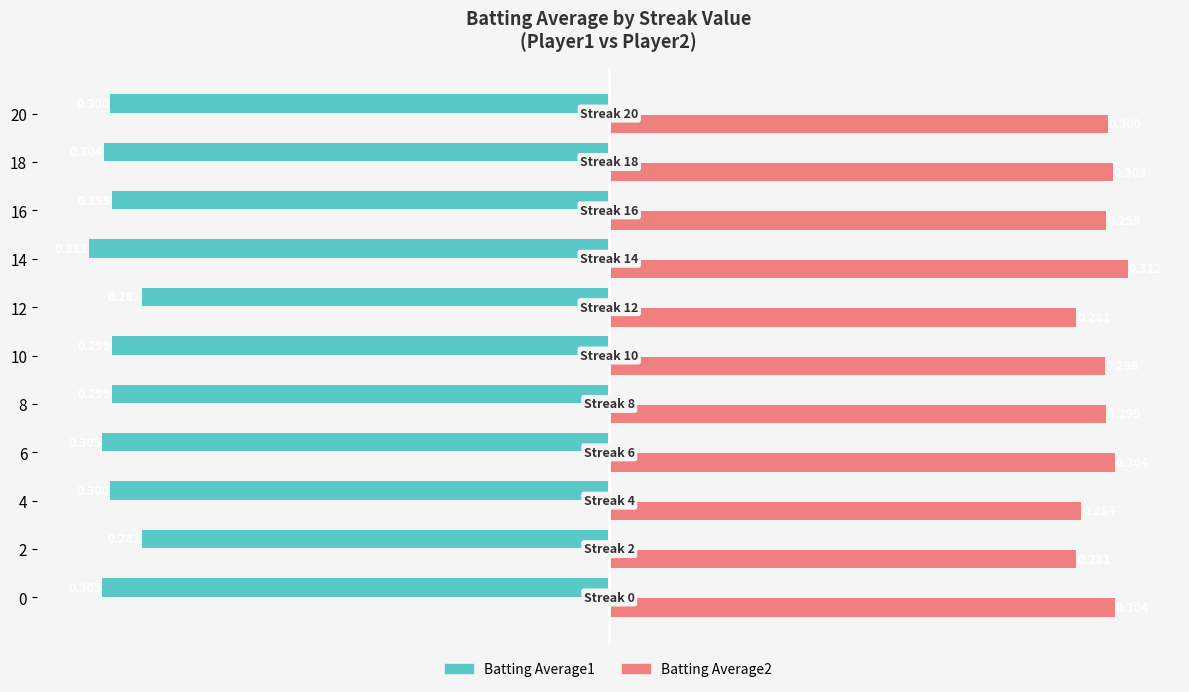

At which category does the chart reach its peak across all series?

14